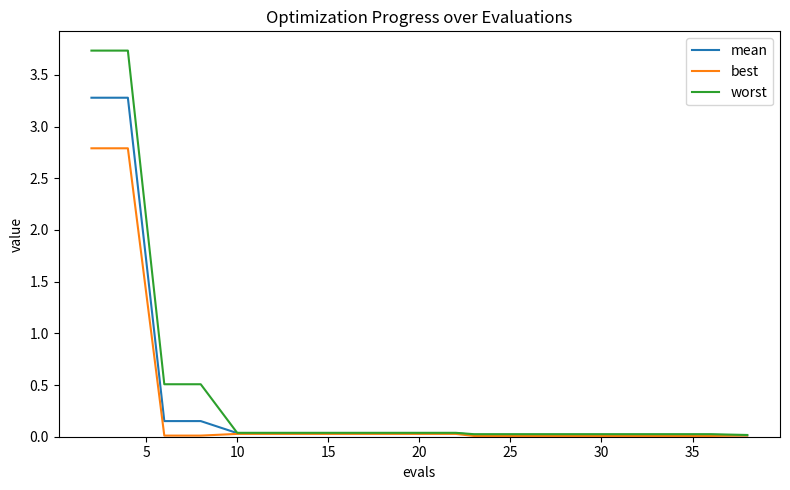

What is the greatest value displayed?

3.7